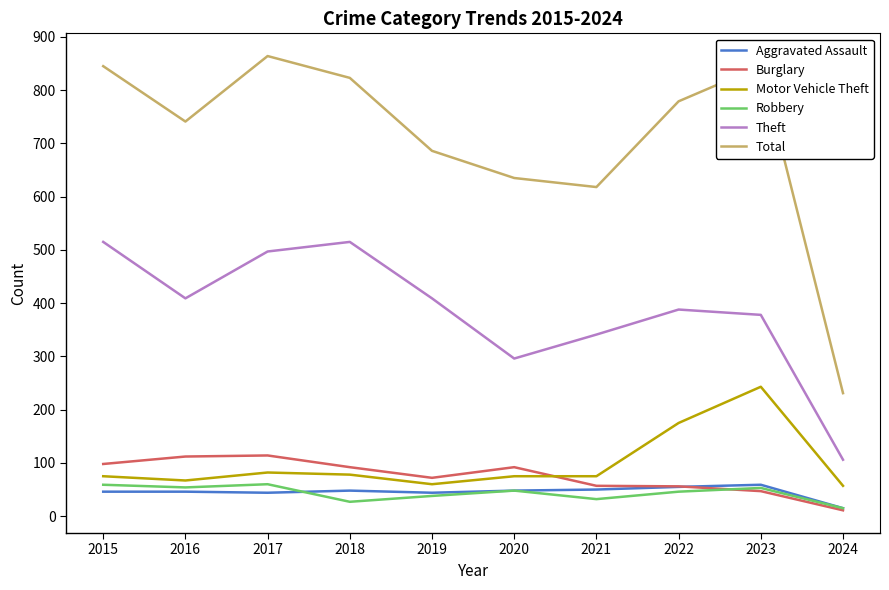

In Theft, how many points are higher than both neighbors (excluding endpoints)?

2